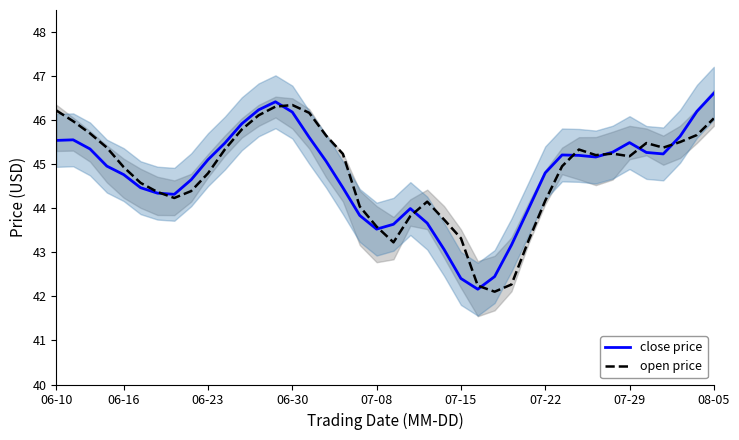

The value of close price at 06-30 is 46.2. True or false?

True